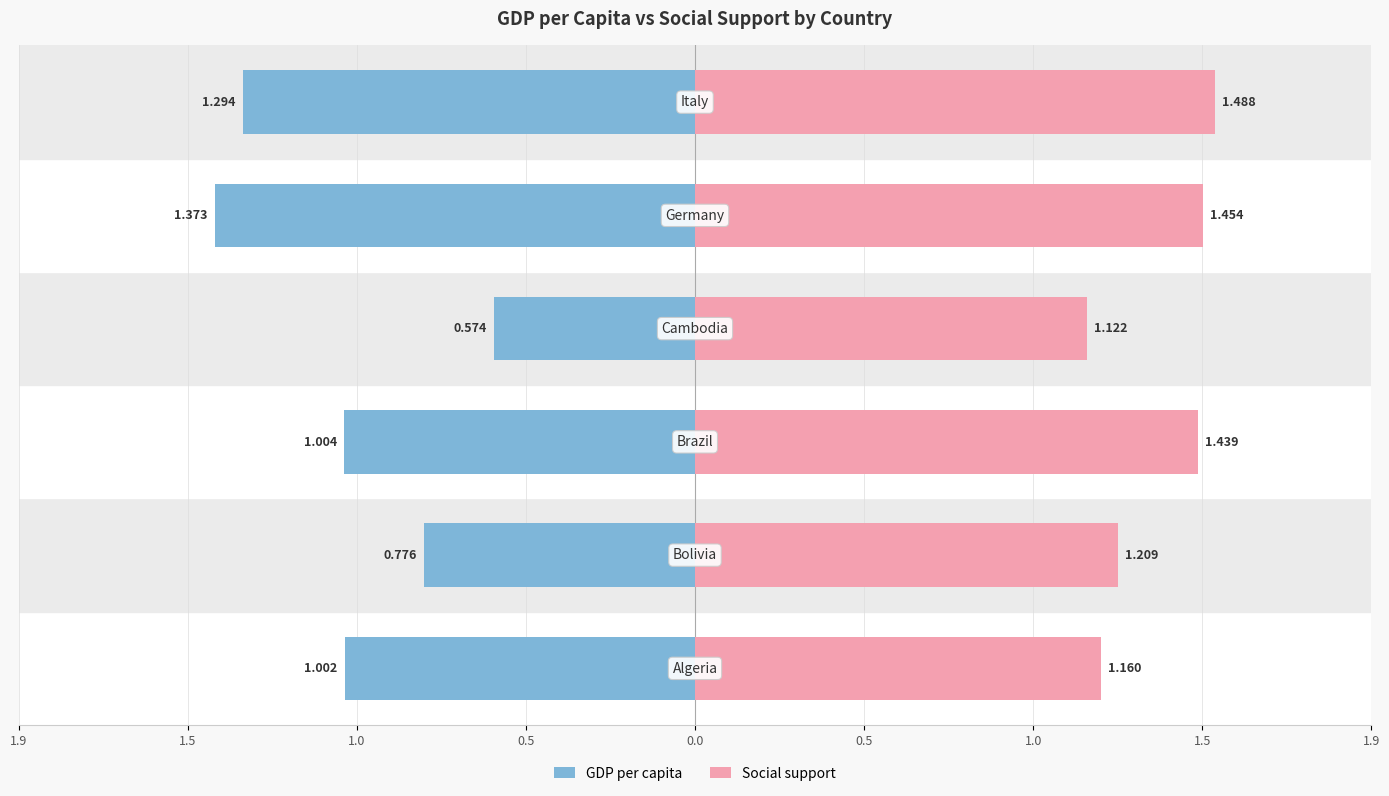

Count the Social support values in the range 1 to 2.

6